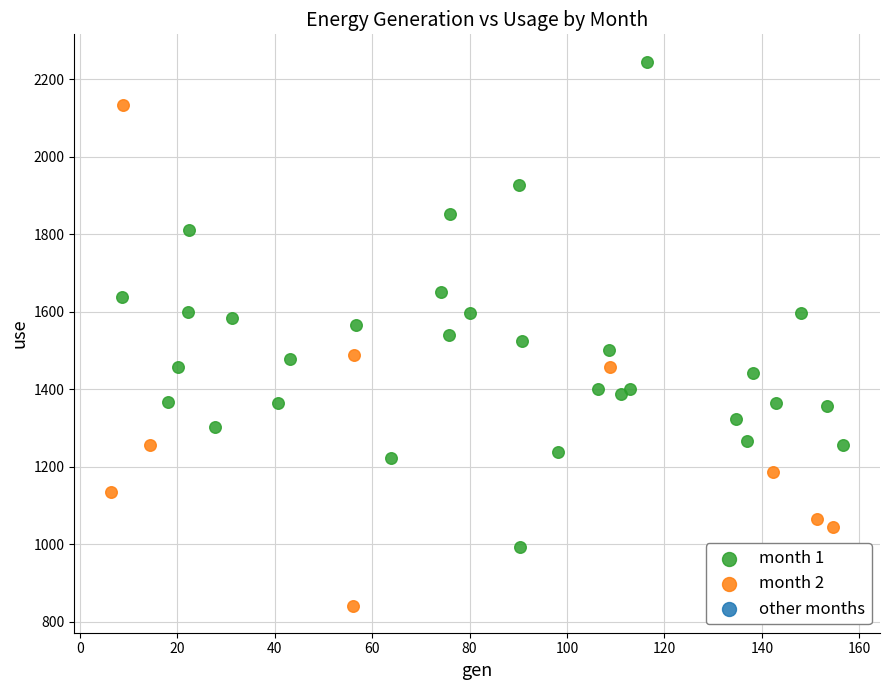

Which series contains the highest Y value?

month 1